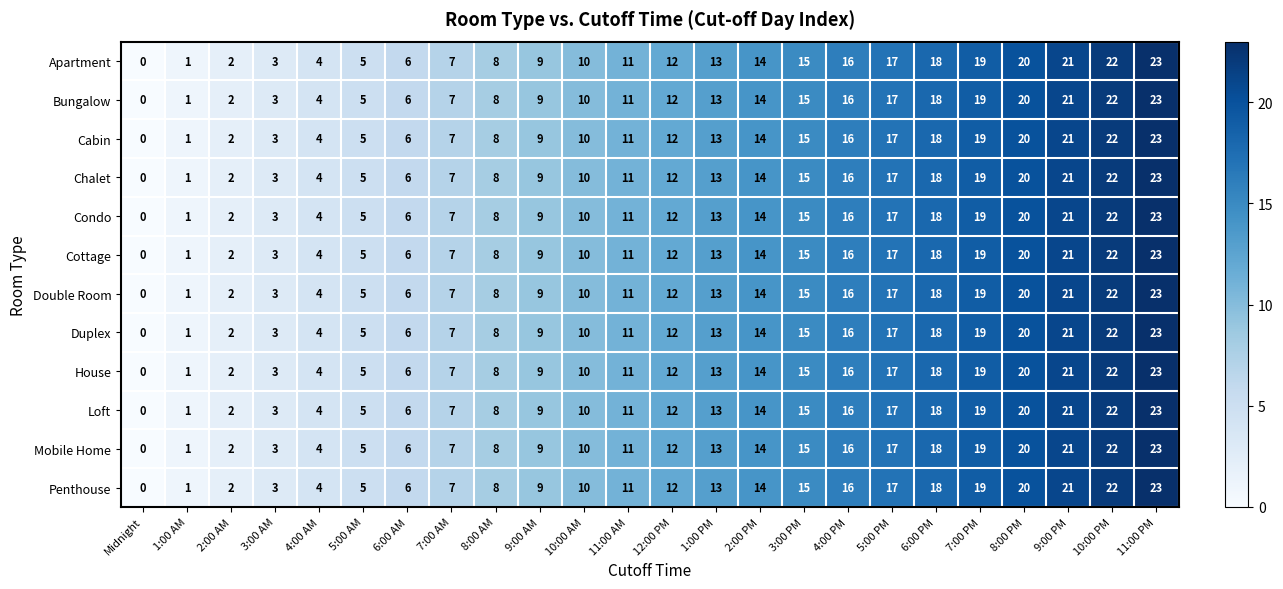

Count the number of categories in the chart.

24